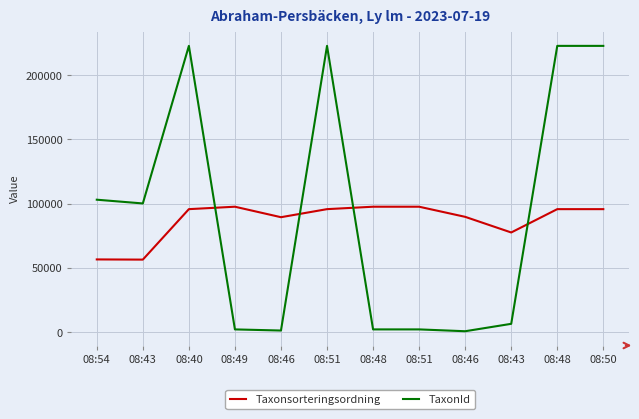

What are all the series names shown in the legend?

Taxonsorteringsordning, TaxonId